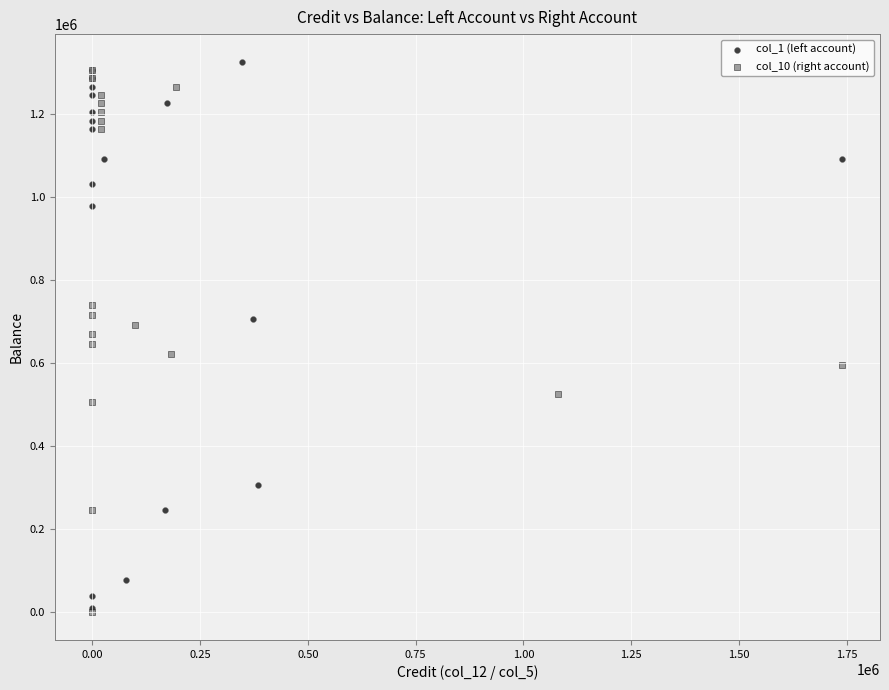

What are all the series names shown in the legend?

col_1 (left account), col_10 (right account)